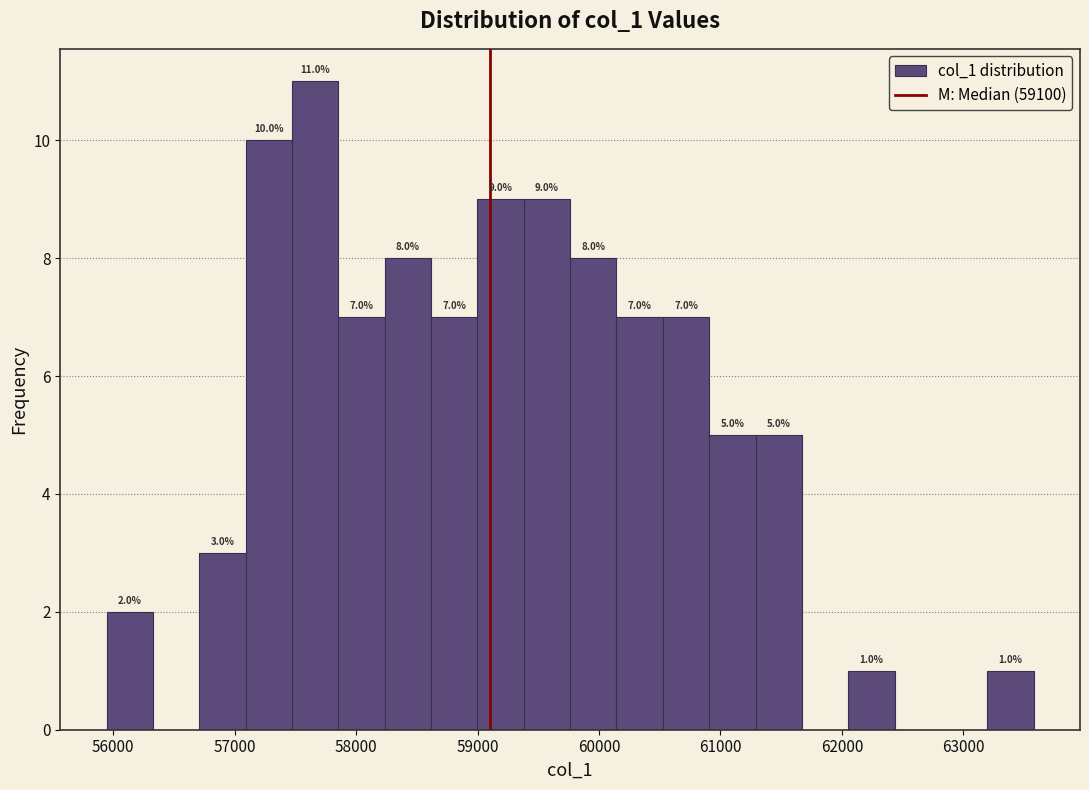

Read against the x-axis, roughly where is the centre of the tallest bar?

57700